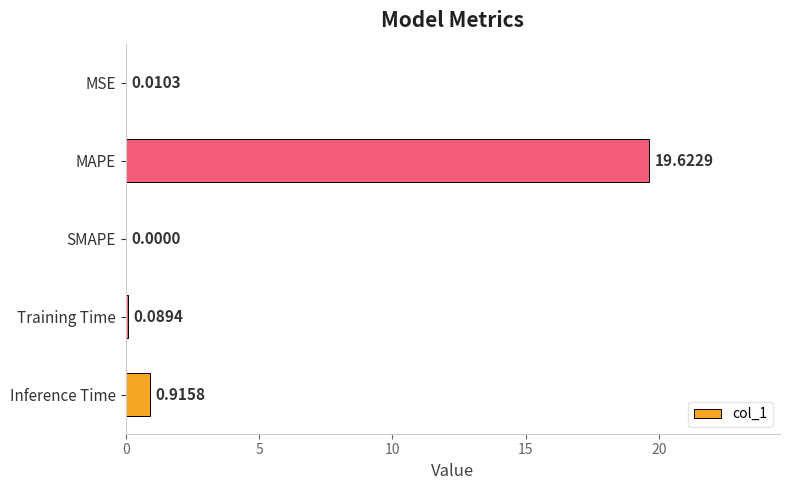

At which category does the chart reach its peak across all series?

MAPE